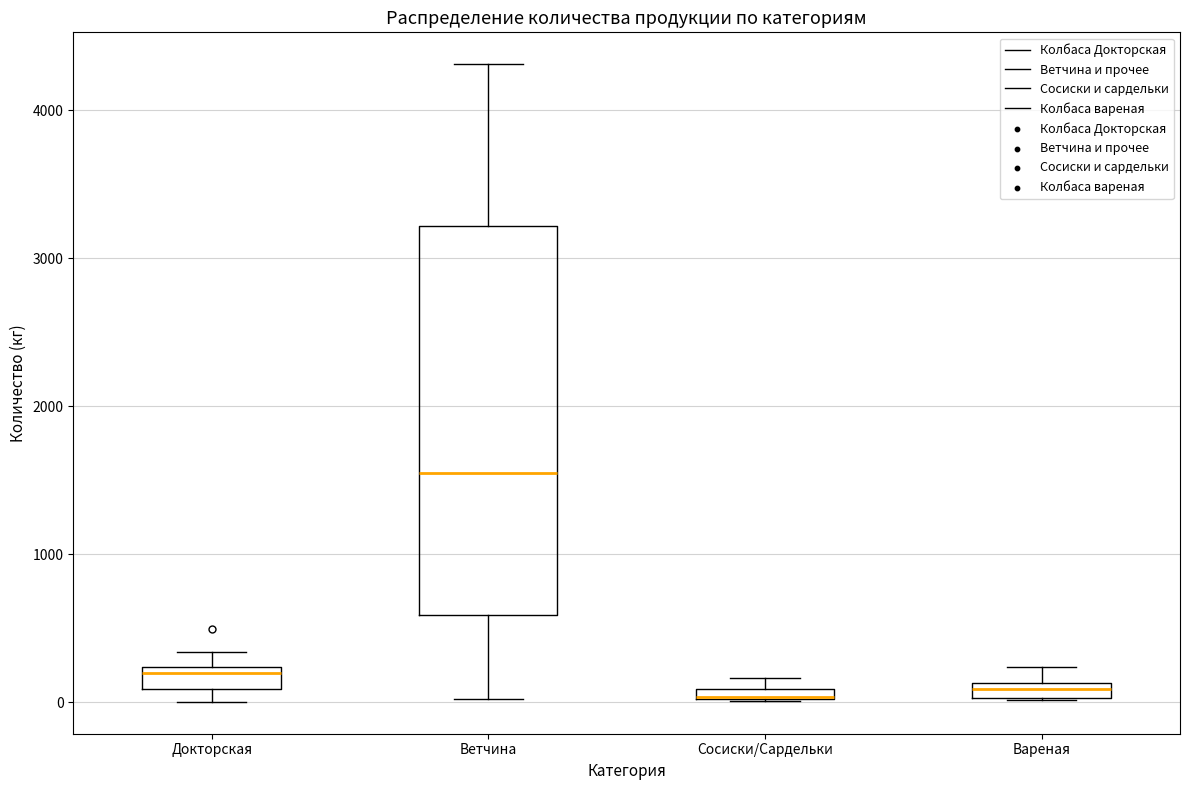

Which box is the tallest, from its lower edge to its upper edge?

Ветчина